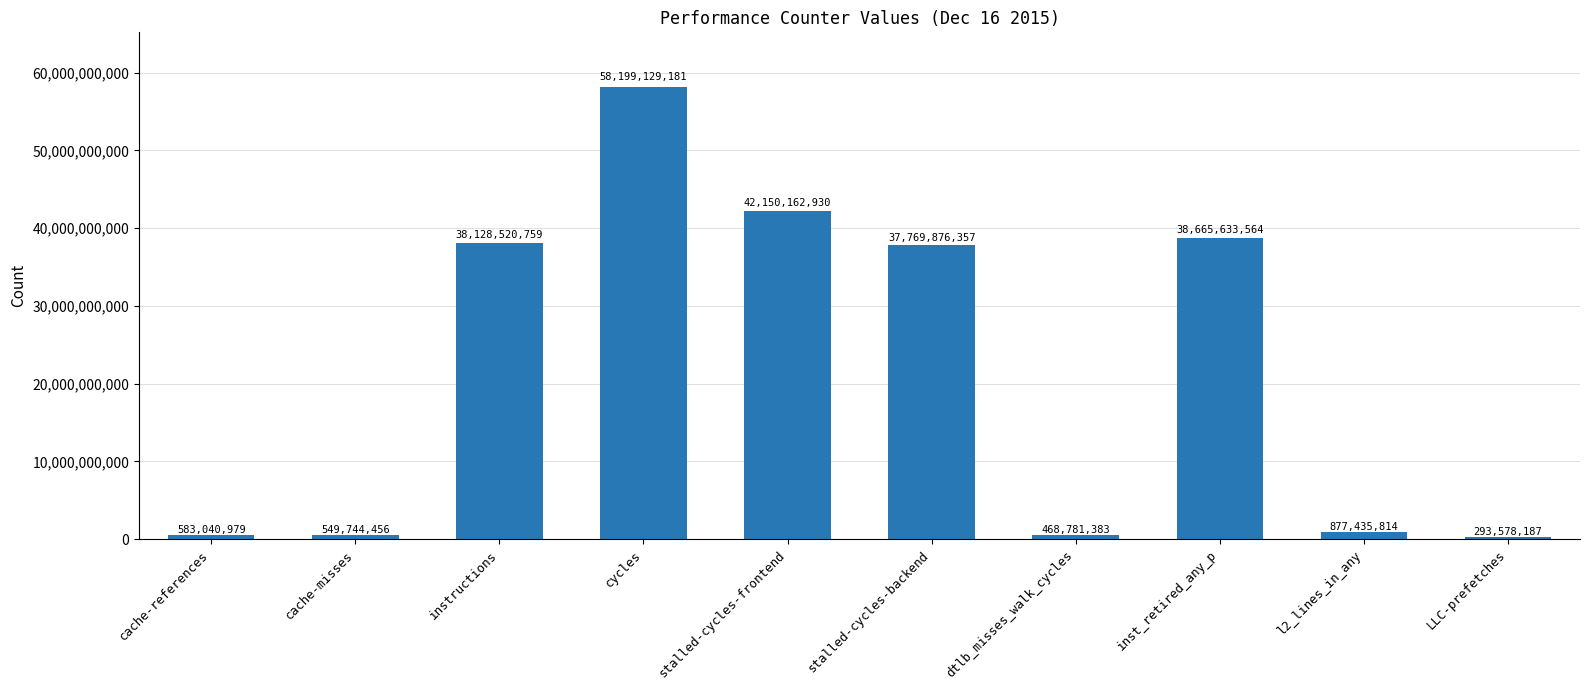

List the labels in order of value, smallest first.

LLC-prefetches, dtlb_misses_walk_cycles, cache-misses, cache-references, l2_lines_in_any, stalled-cycles-backend, instructions, inst_retired_any_p, stalled-cycles-frontend, cycles